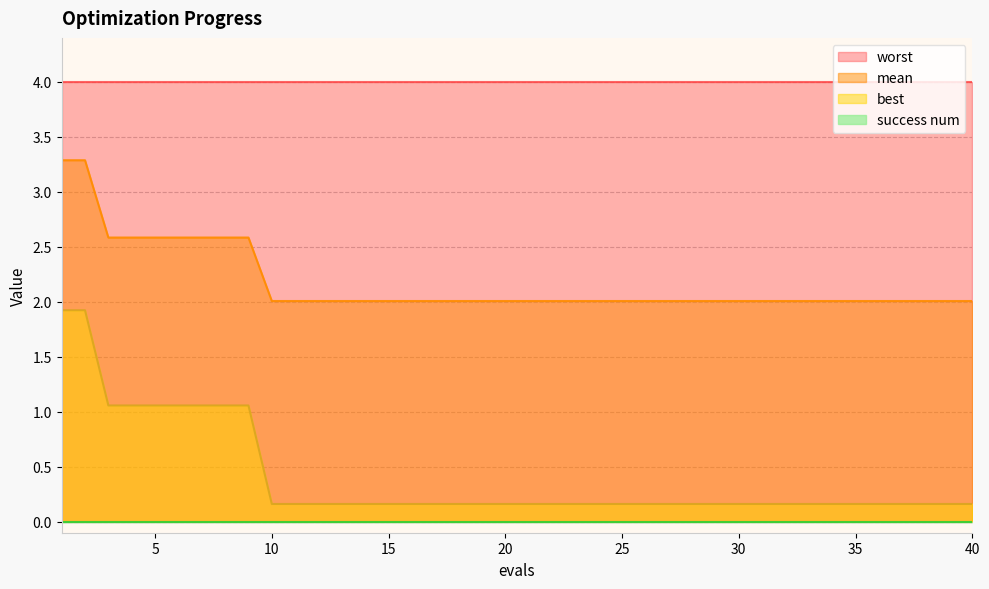

Which series has the largest total across all categories?

worst